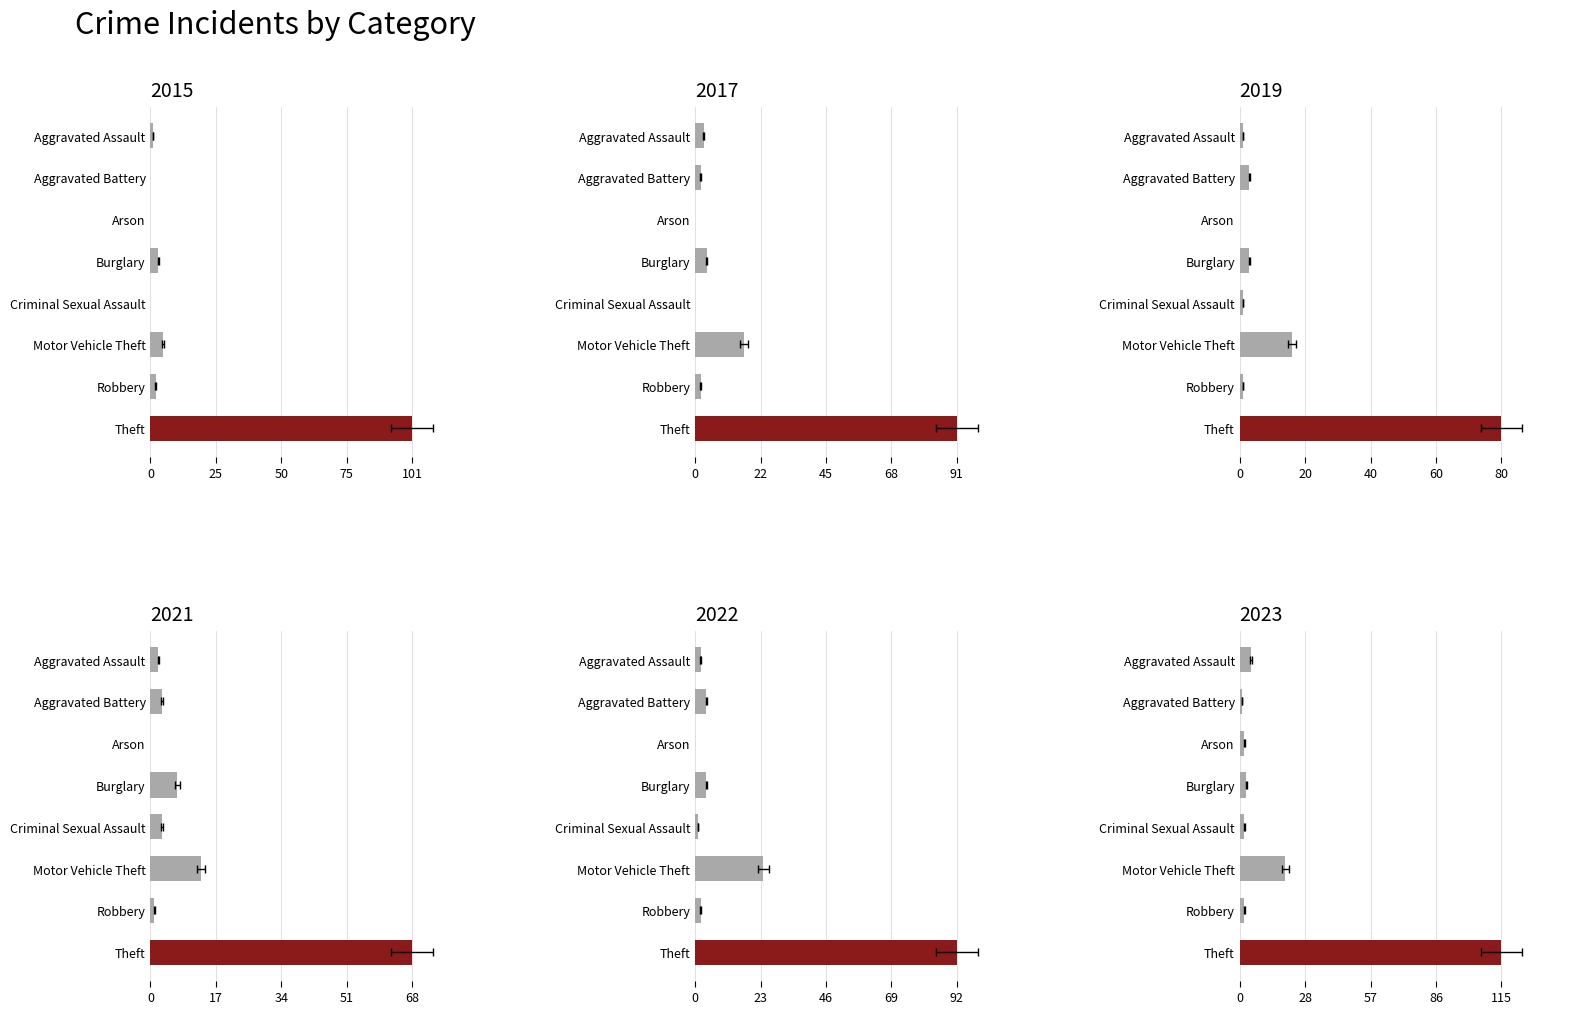

How many bars are there in each group?

6